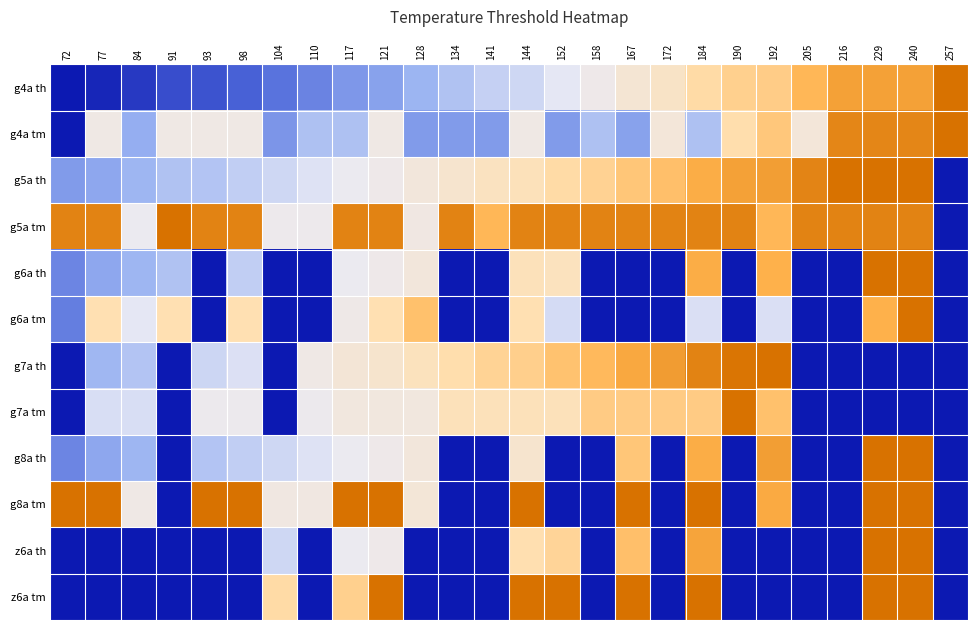

At how many categories does at least one series exceed 0?

26